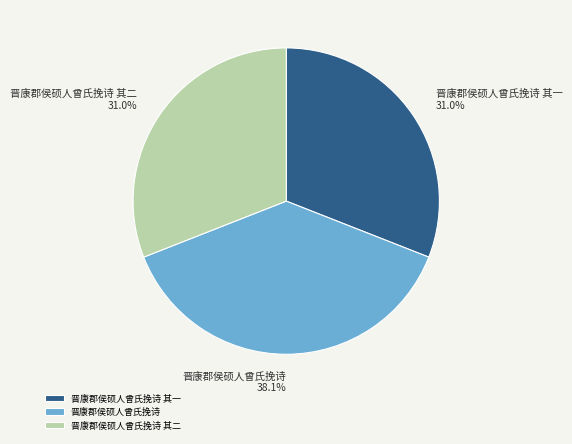

True or false: 晋康郡侯硕人曾氏挽诗 其一 accounts for 45% of the total.

False